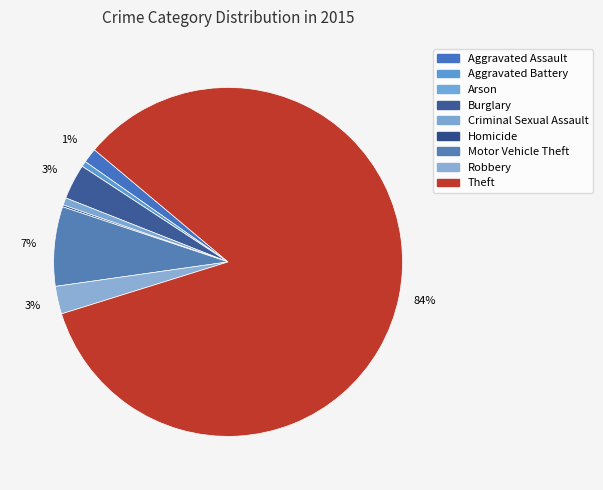

Does any single category account for the majority?

Yes